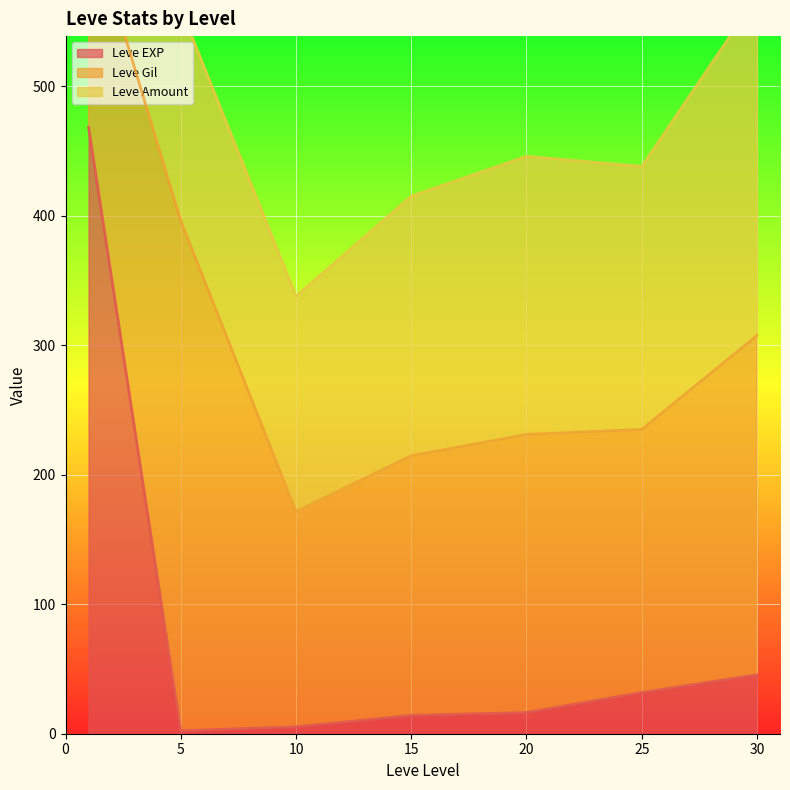

What is the highest value of the Leve EXP series?

468.5